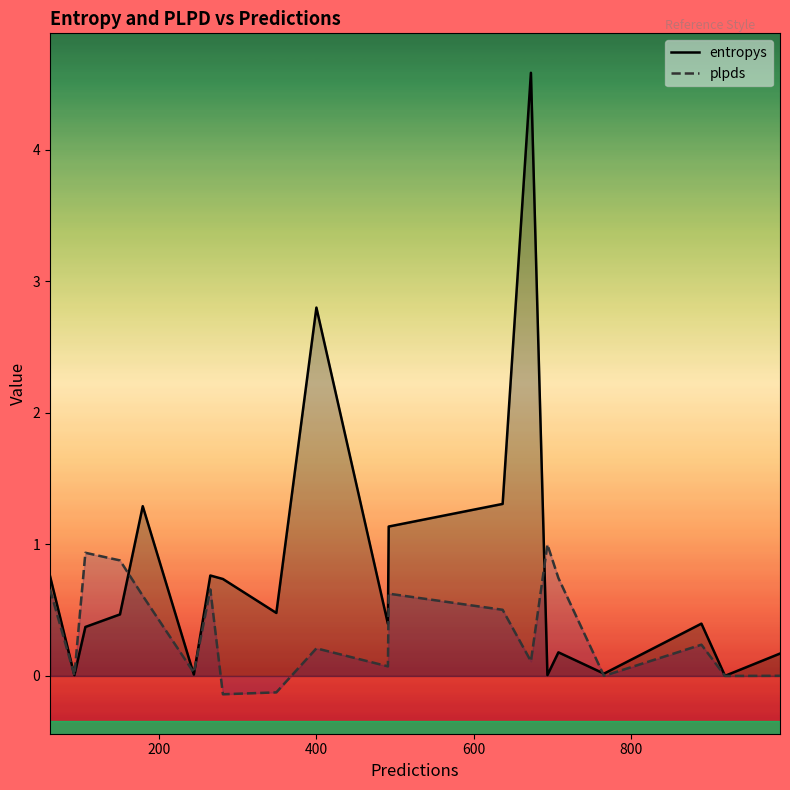

What are all the series names shown in the legend?

entropys, plpds